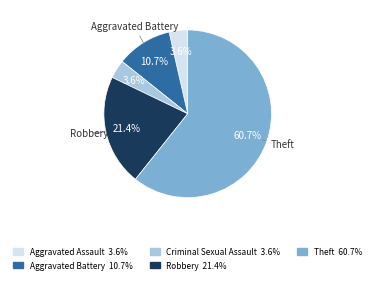

Is there any slice that represents more than half of the pie?

Yes